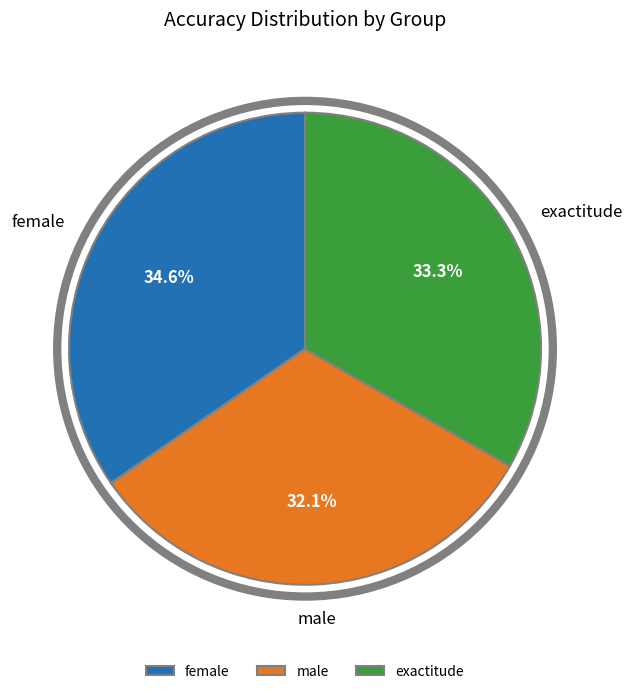

True or false: female accounts for 35% of the total.

True